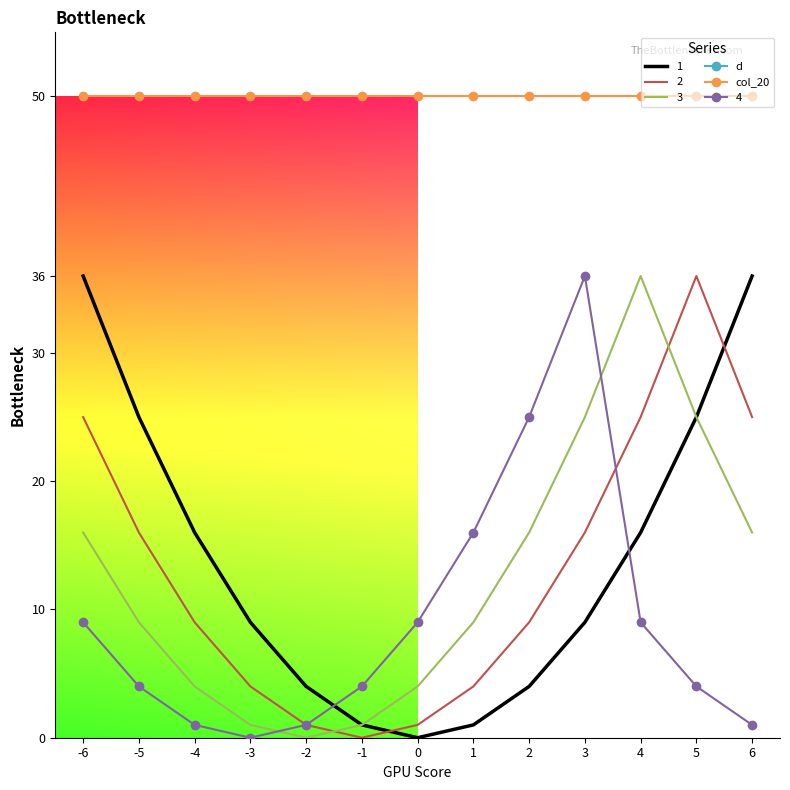

Which category has the highest value in the d series?

-6